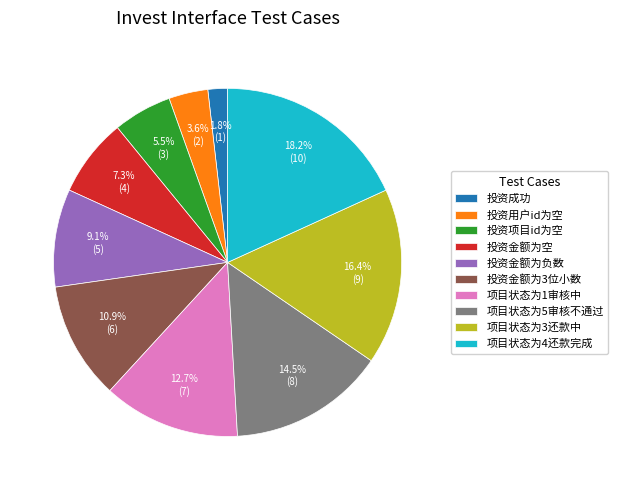

To the nearest percent, what portion does 项目状态为3还款中 represent?

16%